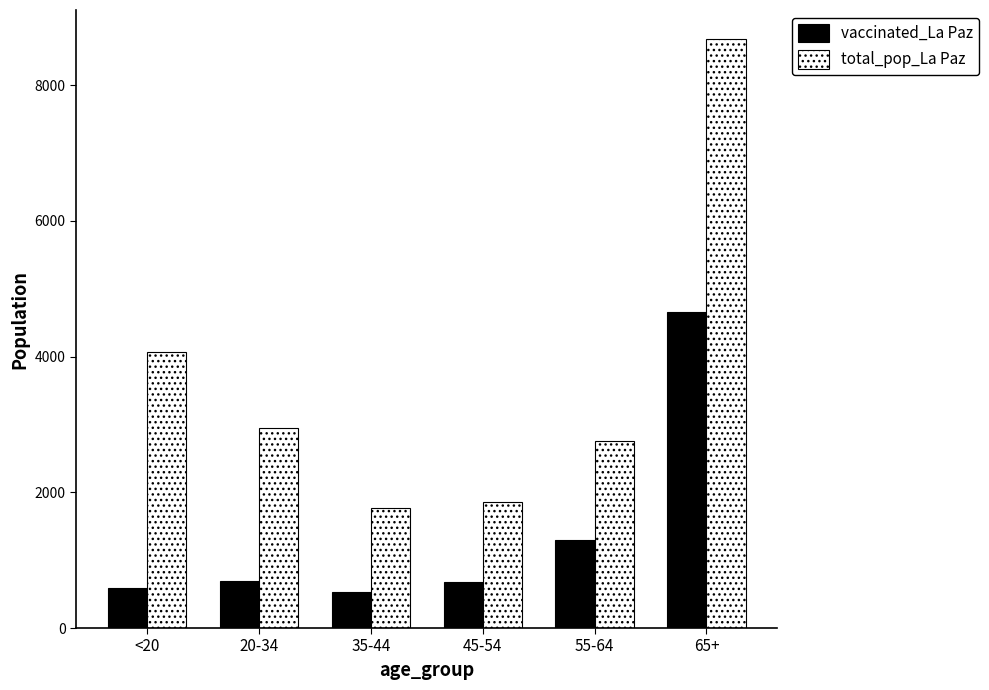

The value of total_pop_La Paz at 45-54 is 1855. True or false?

True